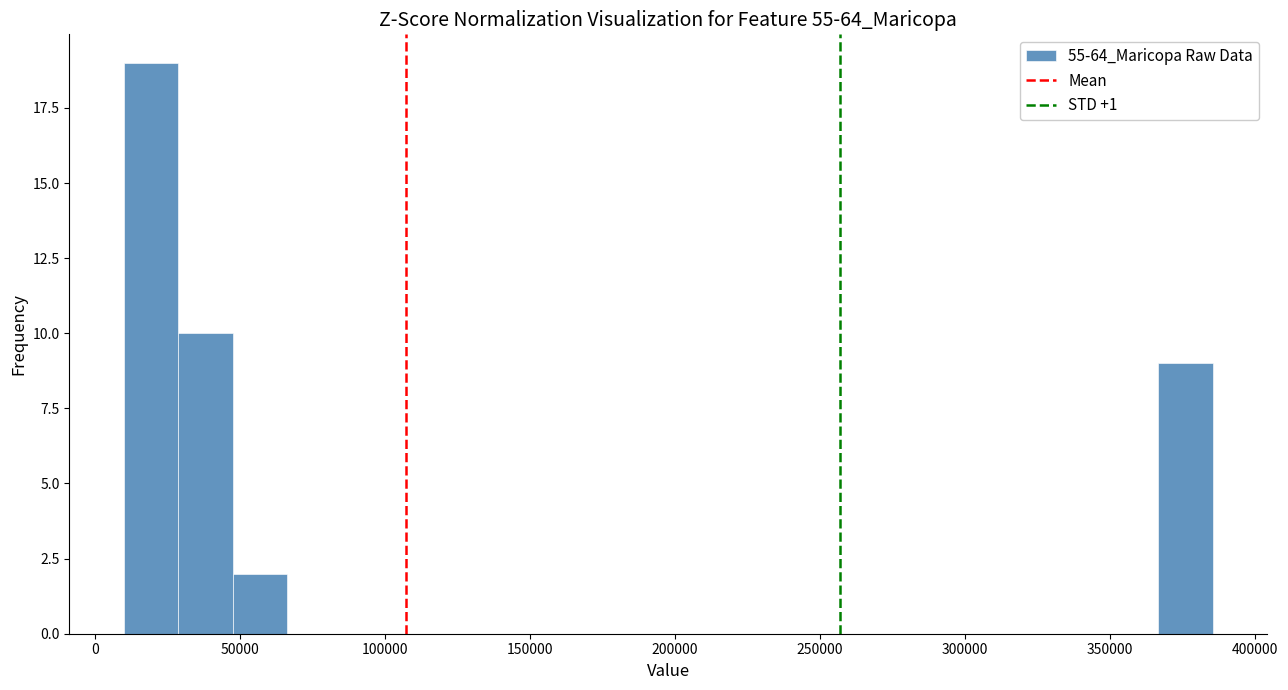

Read against the x-axis, roughly where is the centre of the tallest bar?

20000